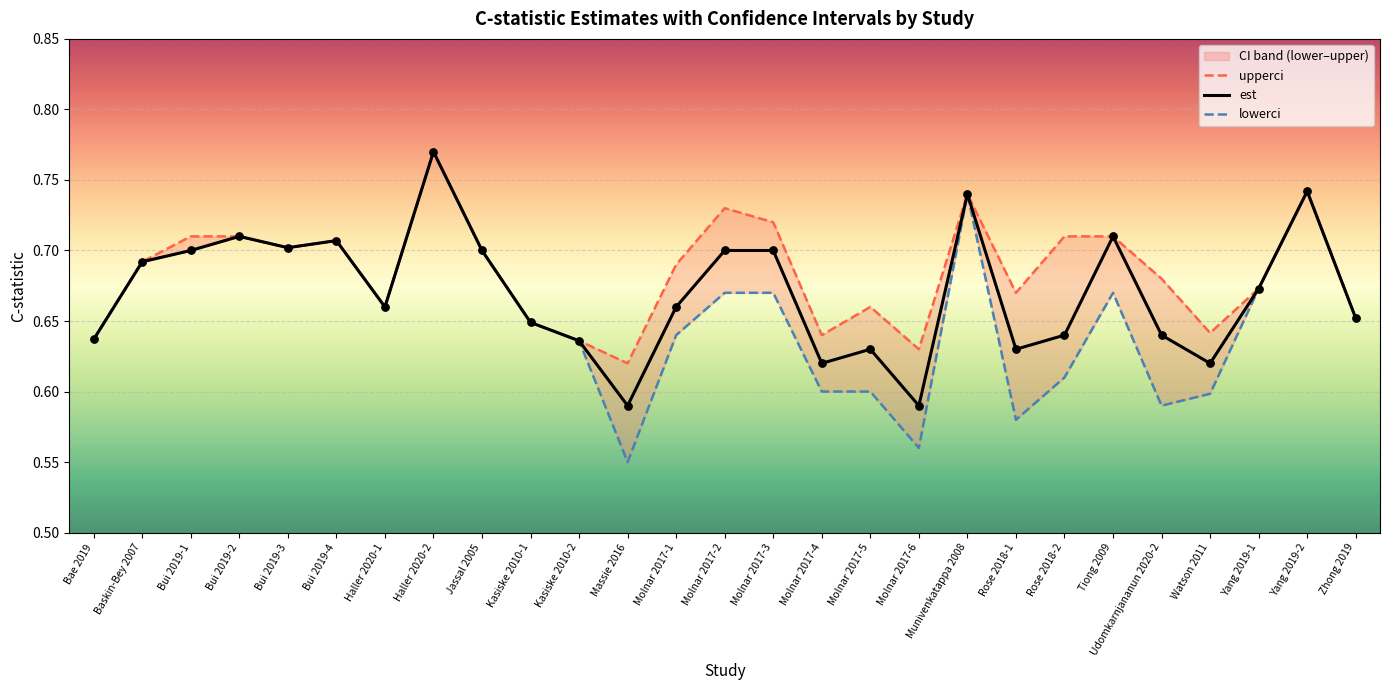

Which series reaches the maximum Y coordinate?

upperci